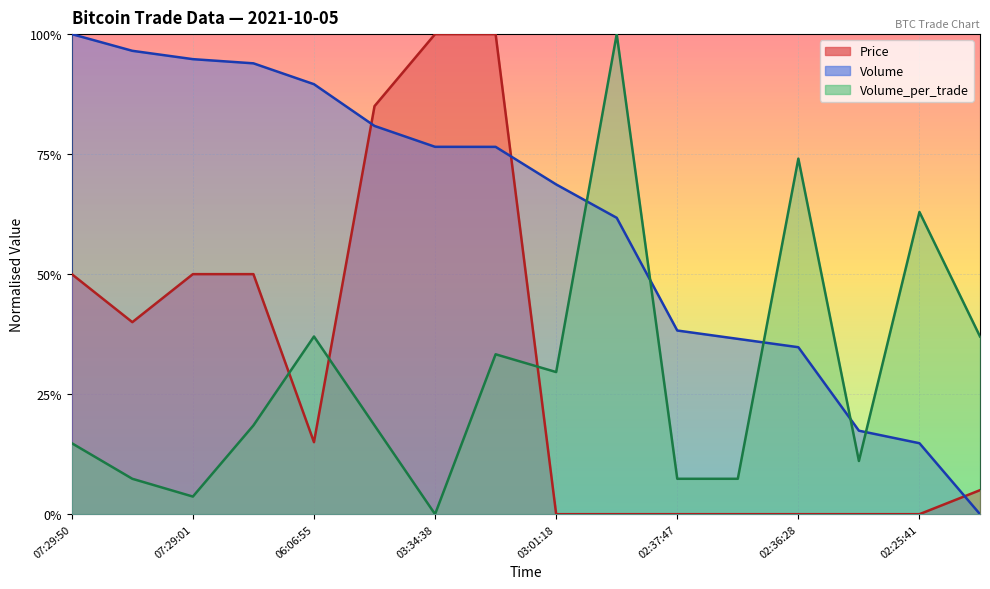

Which series has the largest total across all categories?

Volume